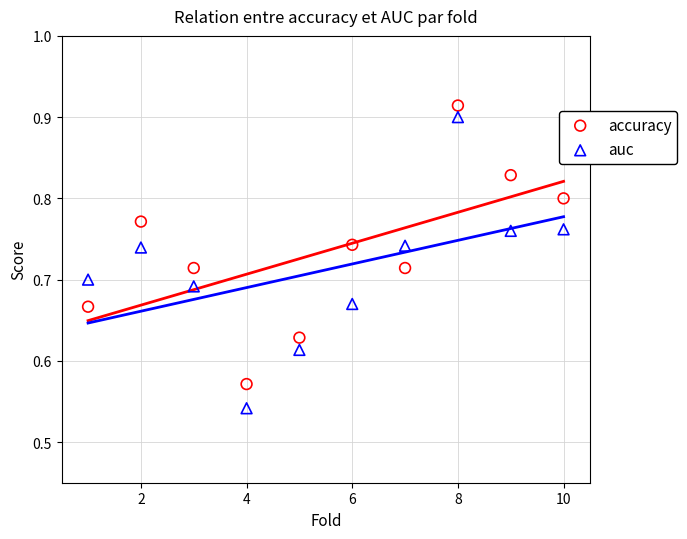

Which series contains the lowest Y value?

auc